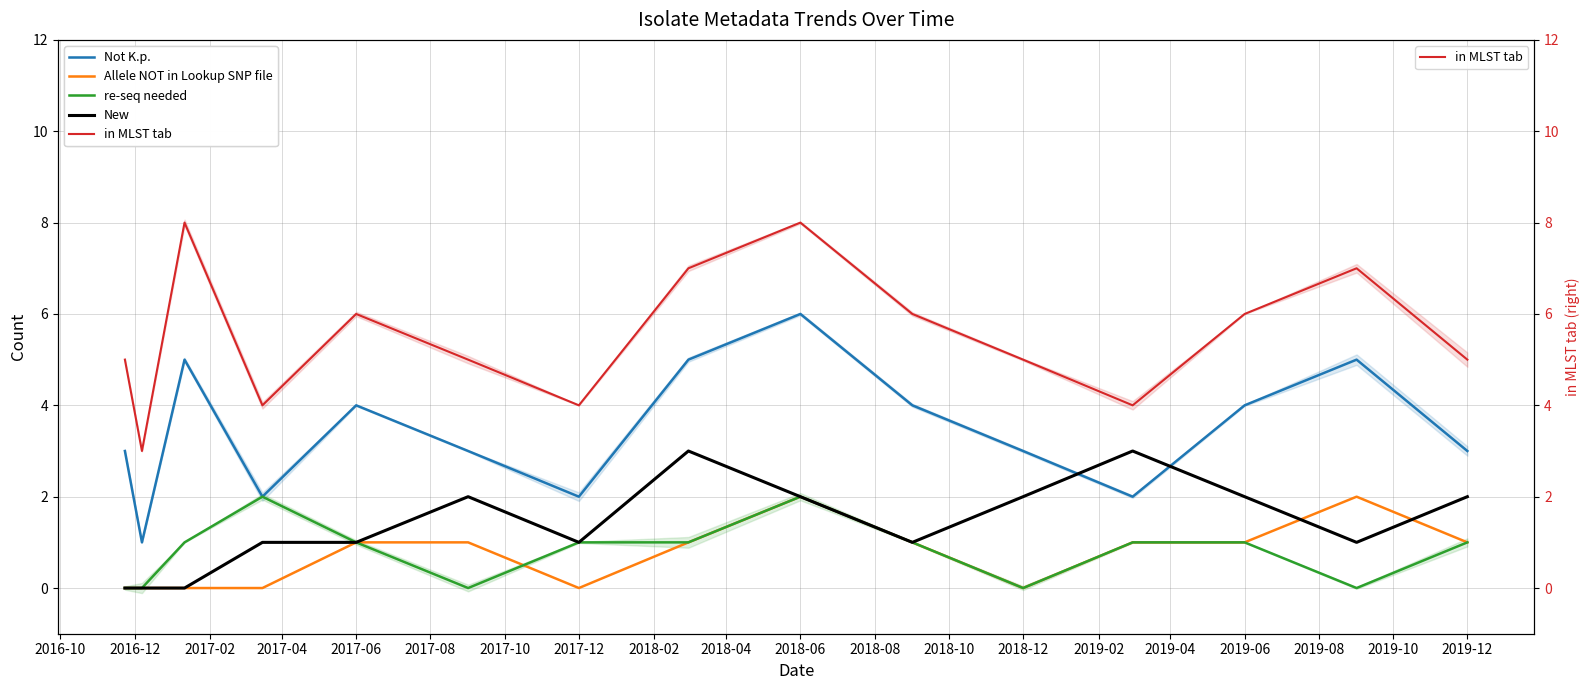

How many lines are shown in the chart?

5